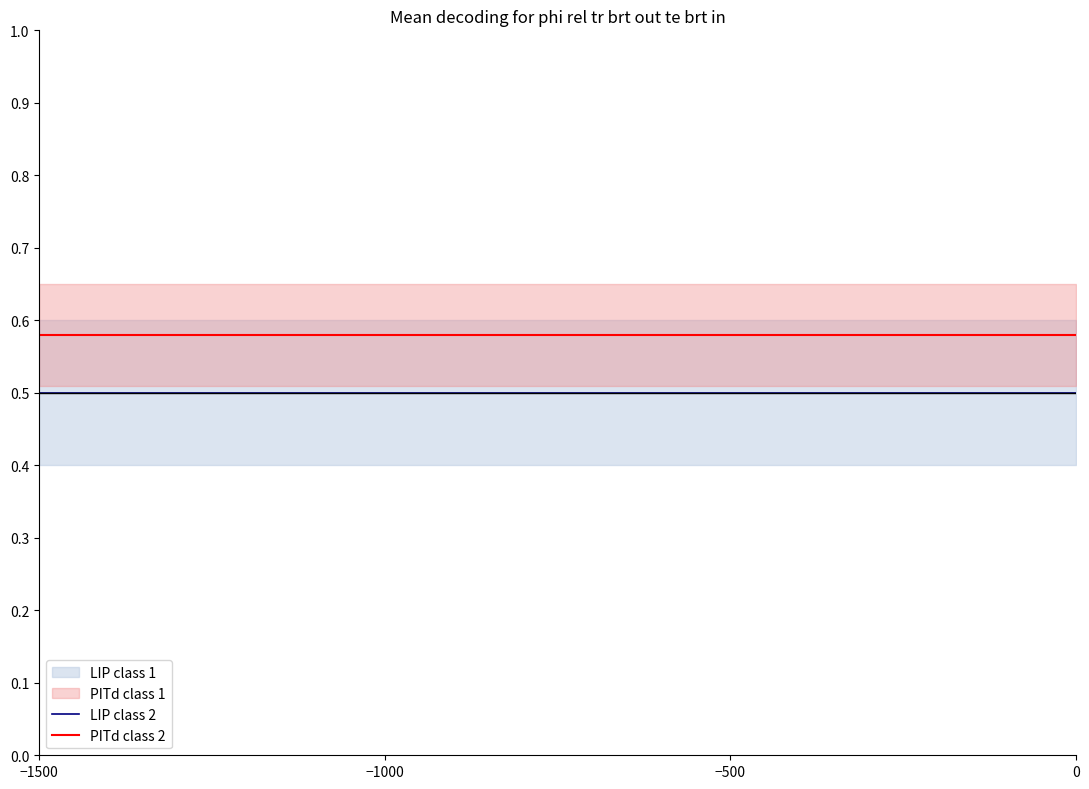

The value of LIP class 2 at −1500 is 0.8. True or false?

False